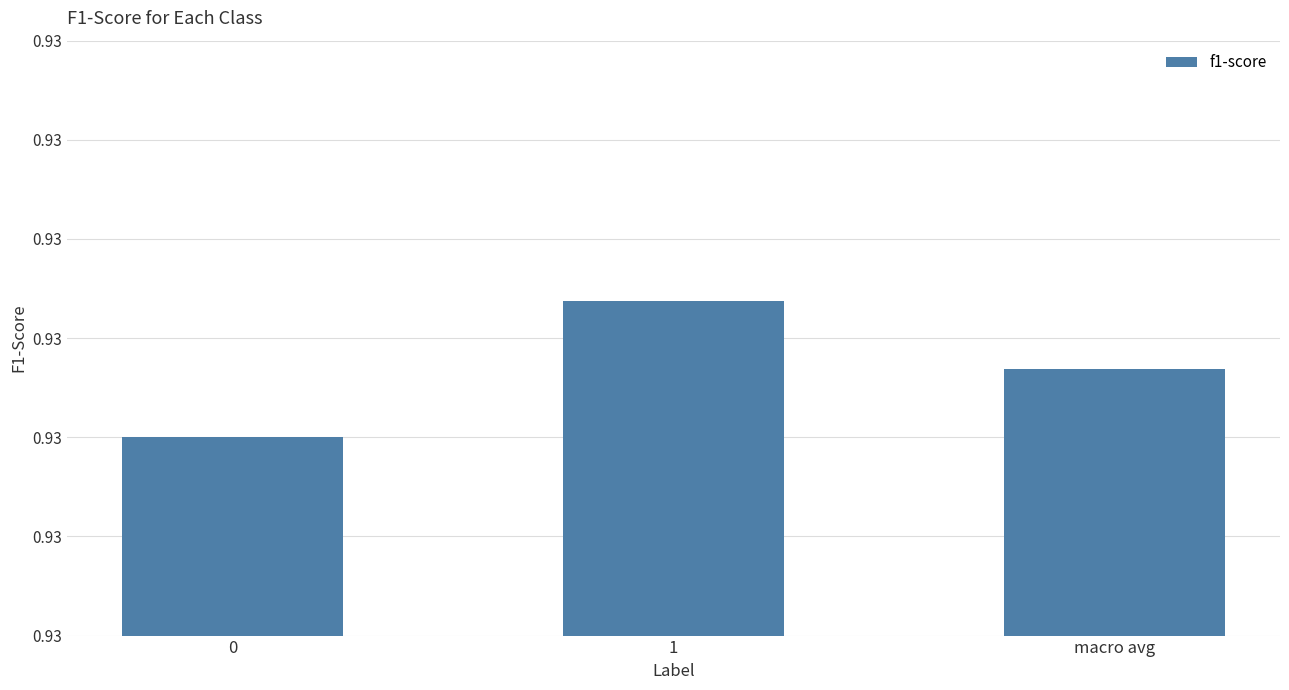

Are the bars horizontal?

No